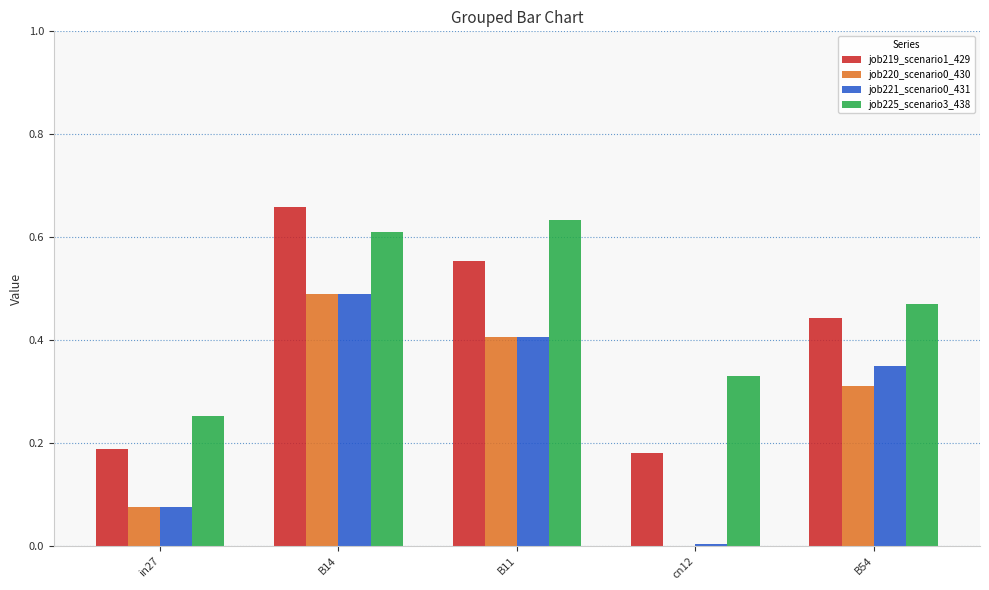

What is the sum of all job221_scenario0_431 values?

1.3